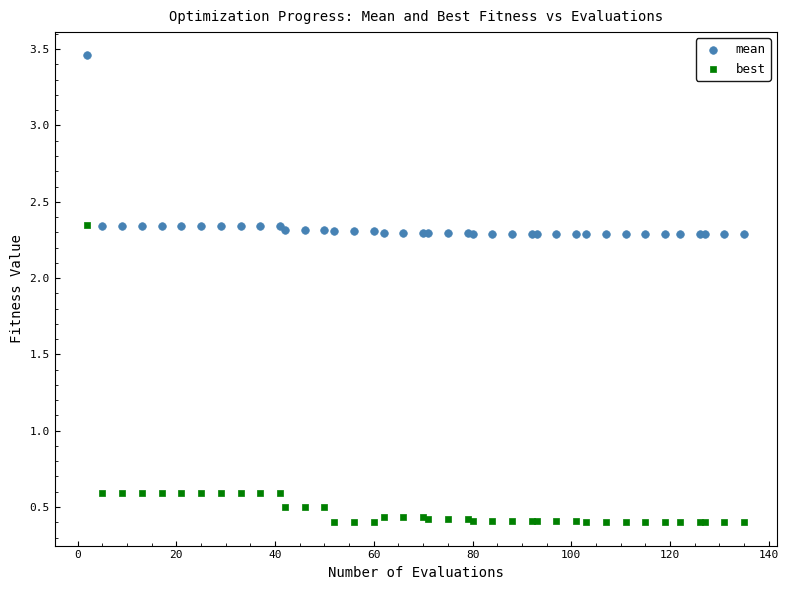

Which series has the largest Y range (max minus min)?

best